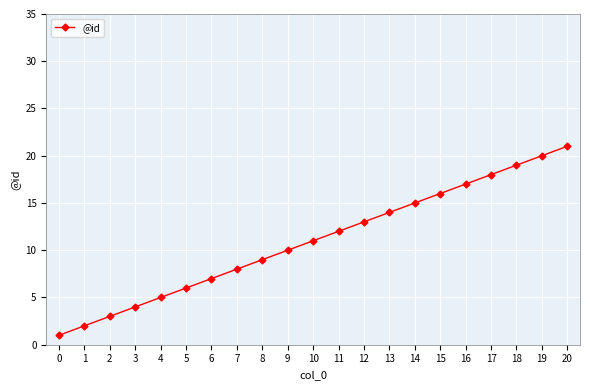

What is the value of the 15th point from the left?

15